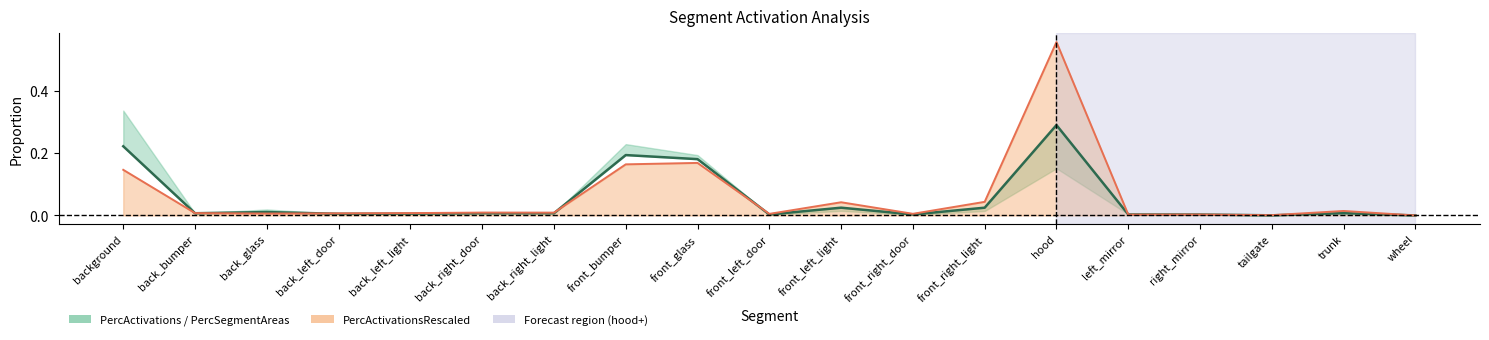

What is the label of the 16th point from the left?

right_mirror